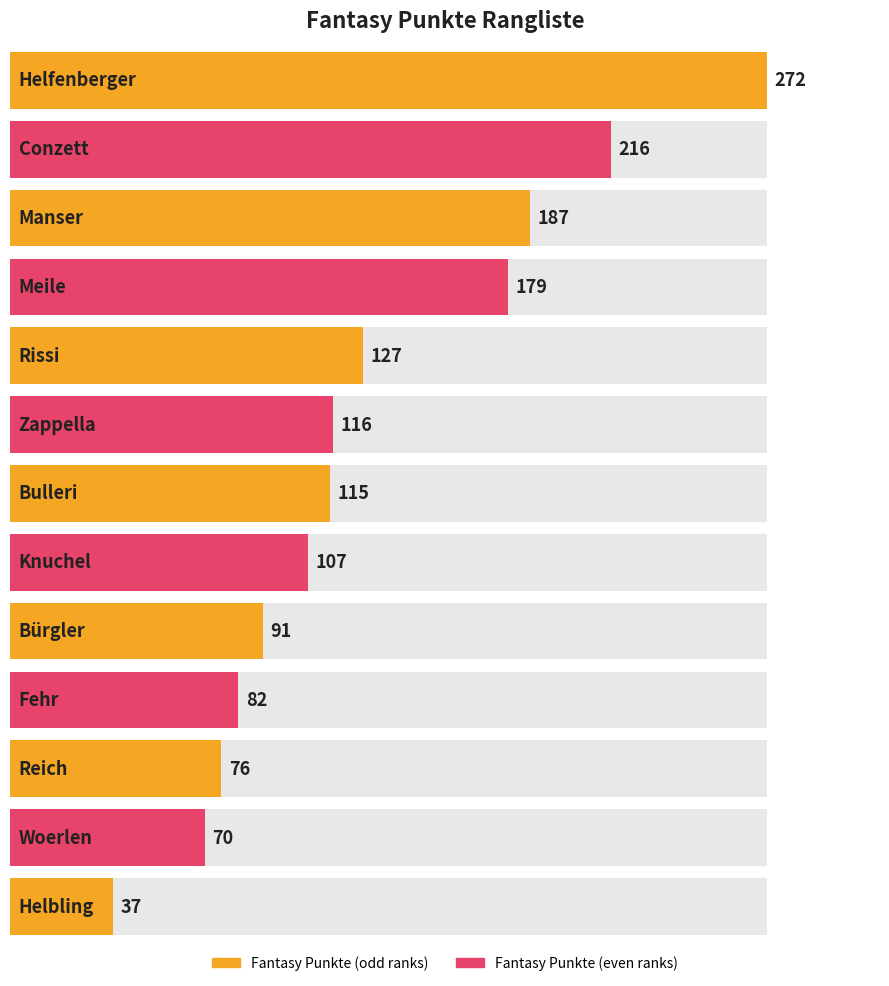

The value at Zappella is 116. True or false?

True